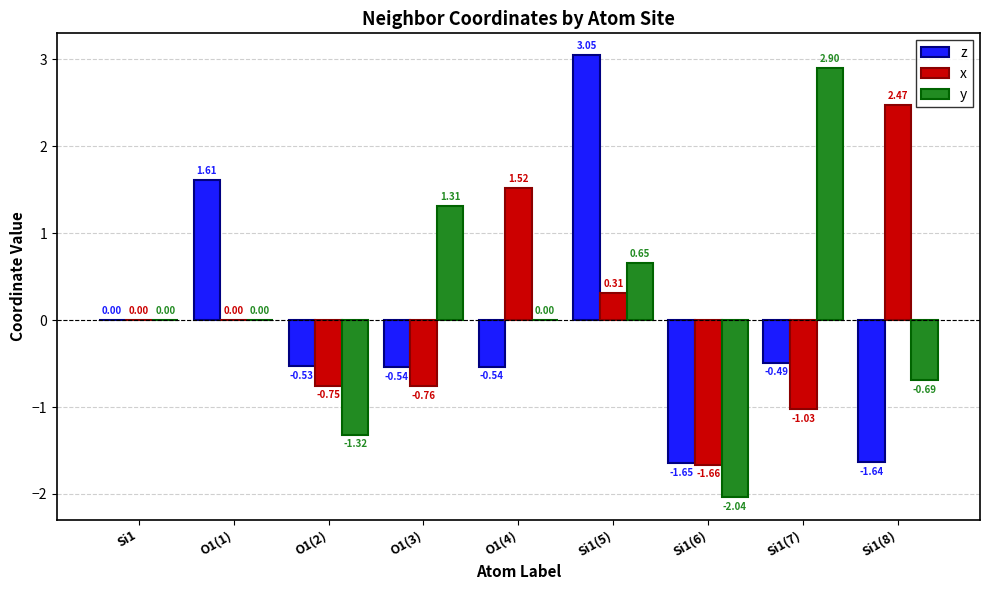

Which series changed the most between O1(2) and Si1(5)?

z